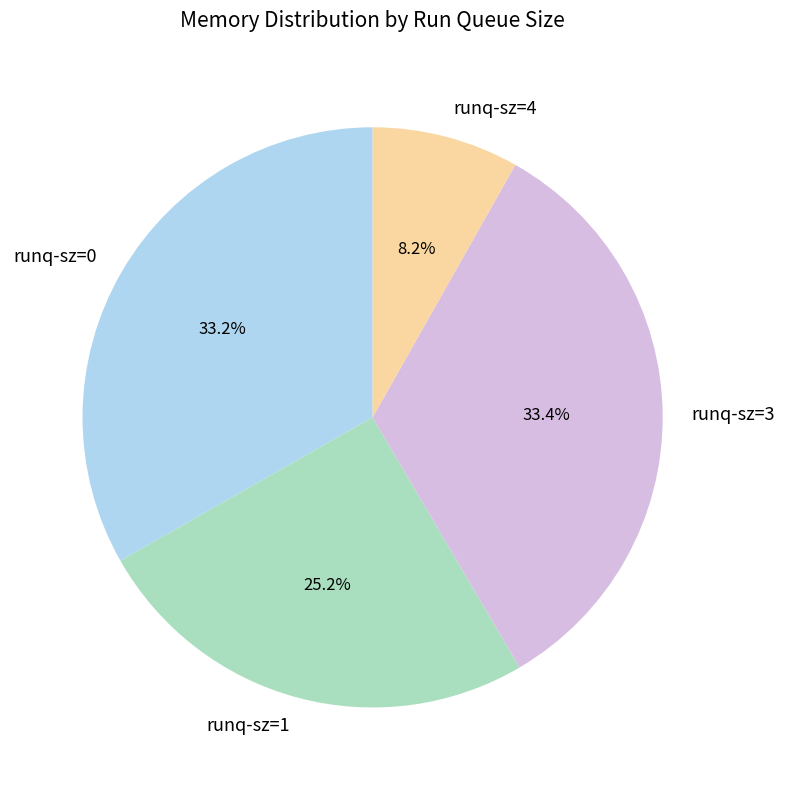

How many slices are in this pie chart?

4